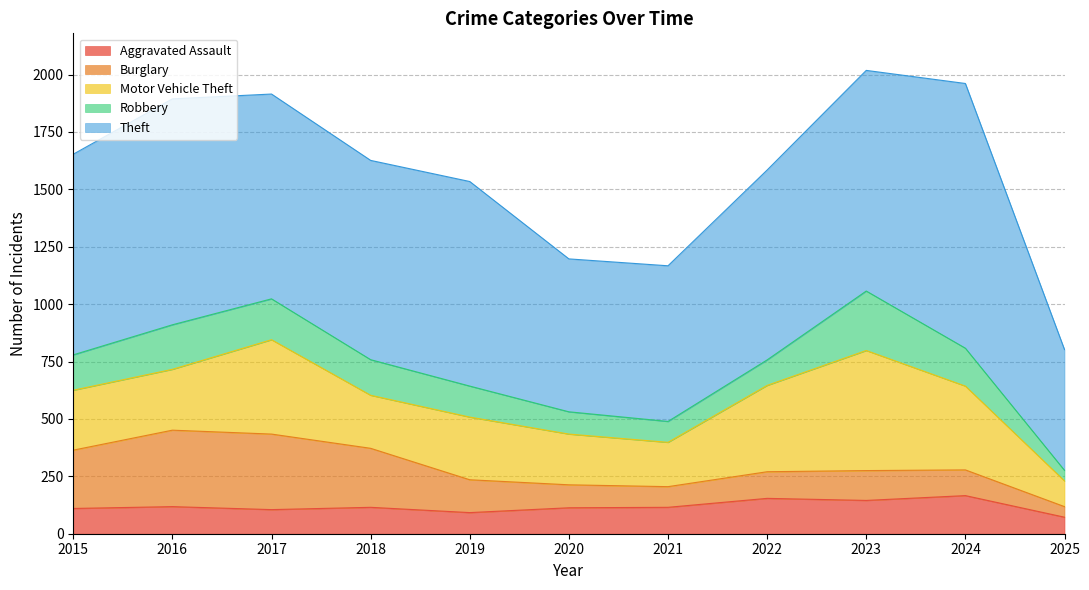

List the series in order of their peak value, highest first.

Theft, Motor Vehicle Theft, Burglary, Robbery, Aggravated Assault